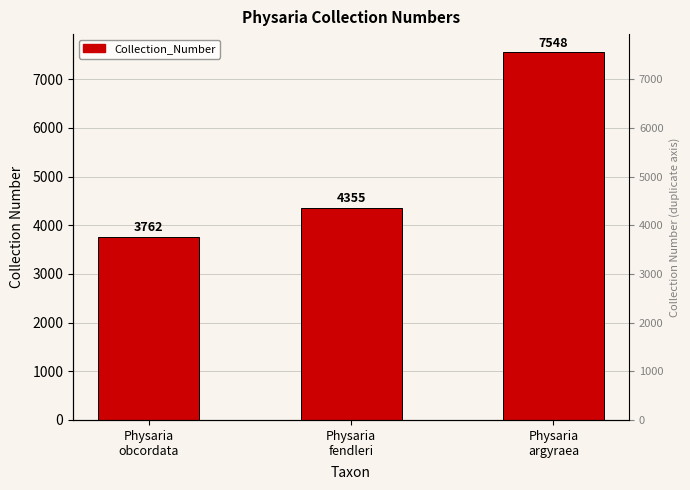

How many categories are shown in the chart?

3